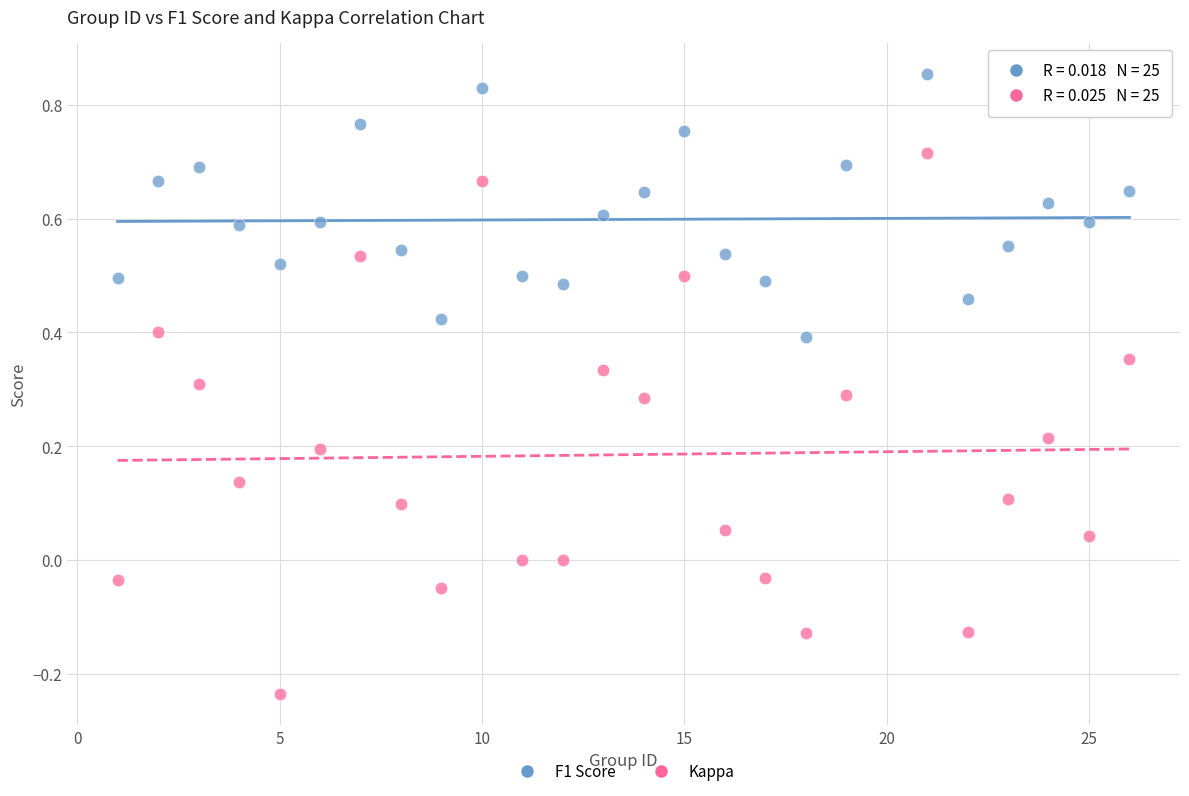

Across all data points, what is the range of Y values (max minus min)?

1.1